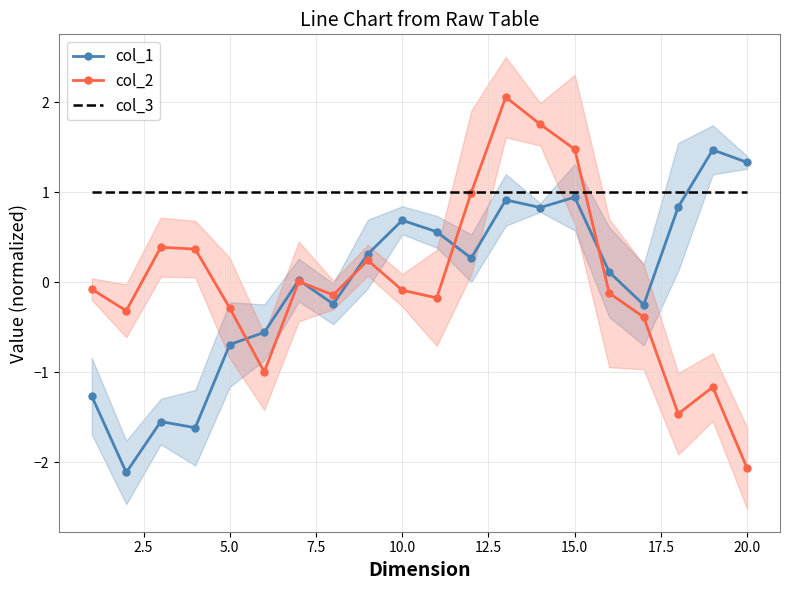

Rank the series by their maximum value, from lowest to highest.

col_3, col_1, col_2